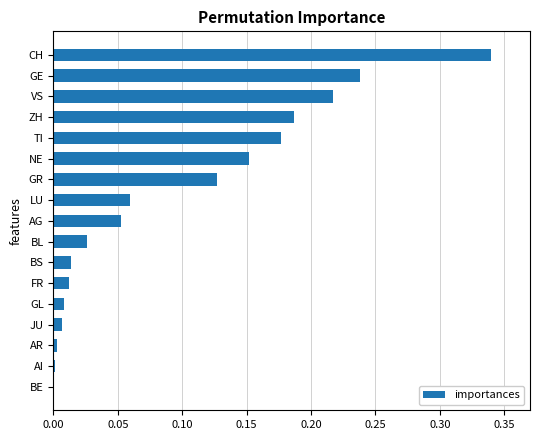

What is the sum of all values?

1.6